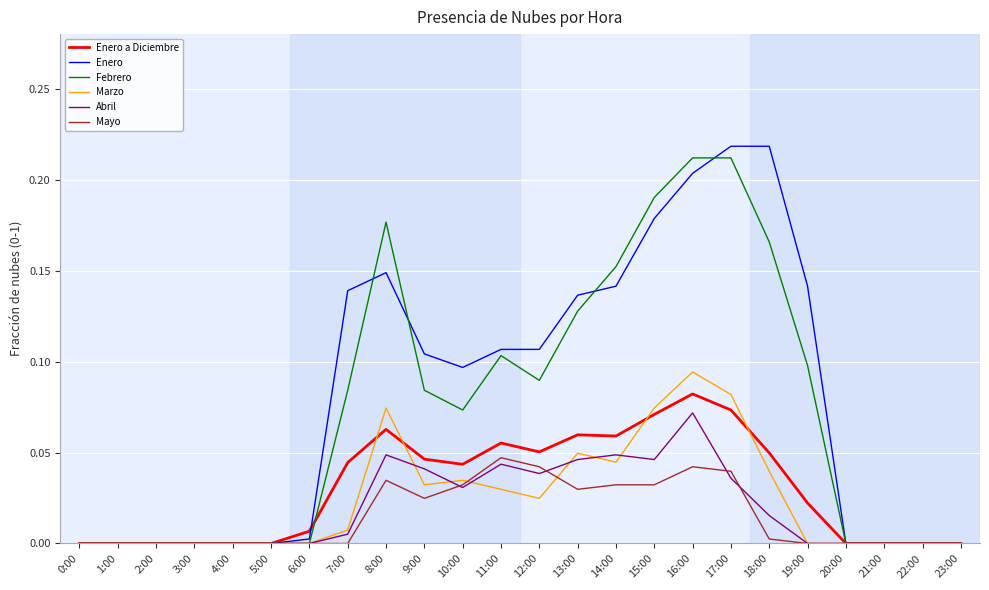

Which series changed the most between 1:00 and 12:00?

Enero